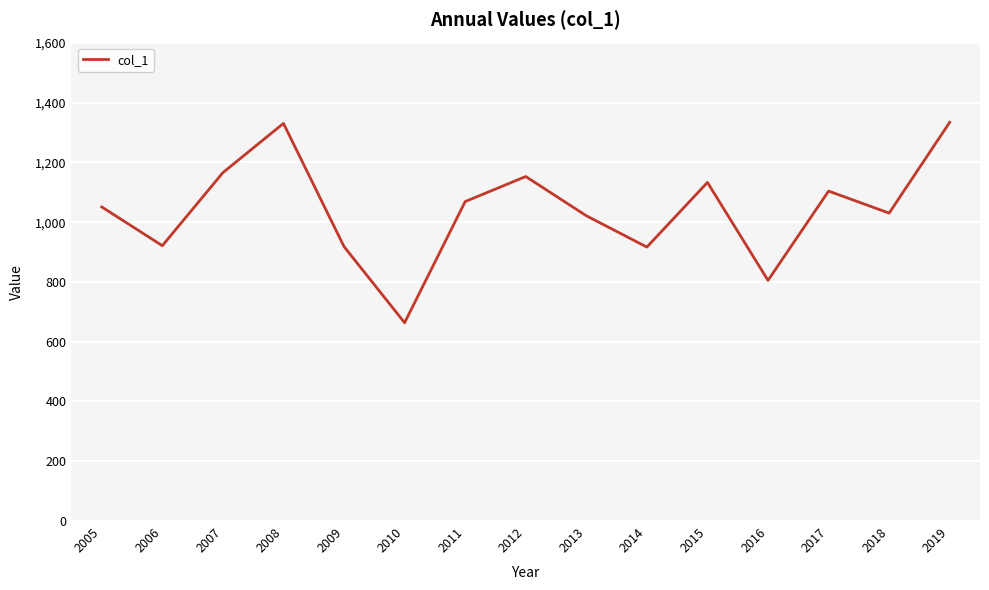

Approximately how many times larger is the value at 2006 compared to 2011?

0.9